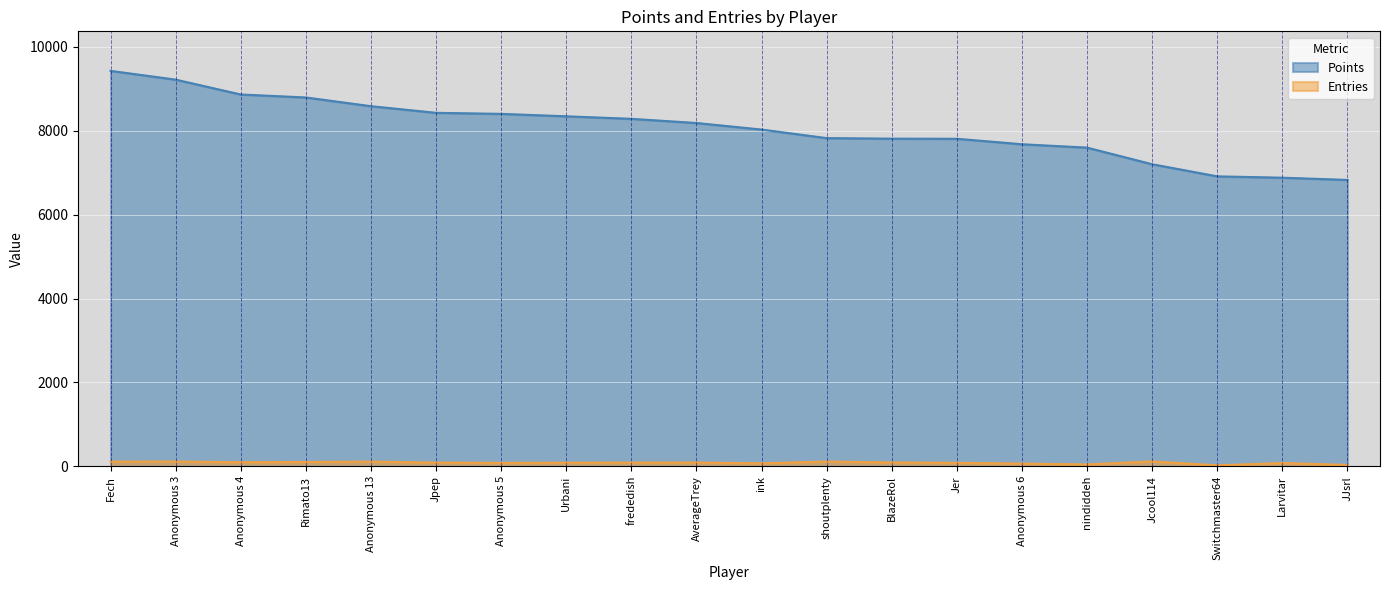

What is the difference between the highest and lowest values at Jcool114?

7085